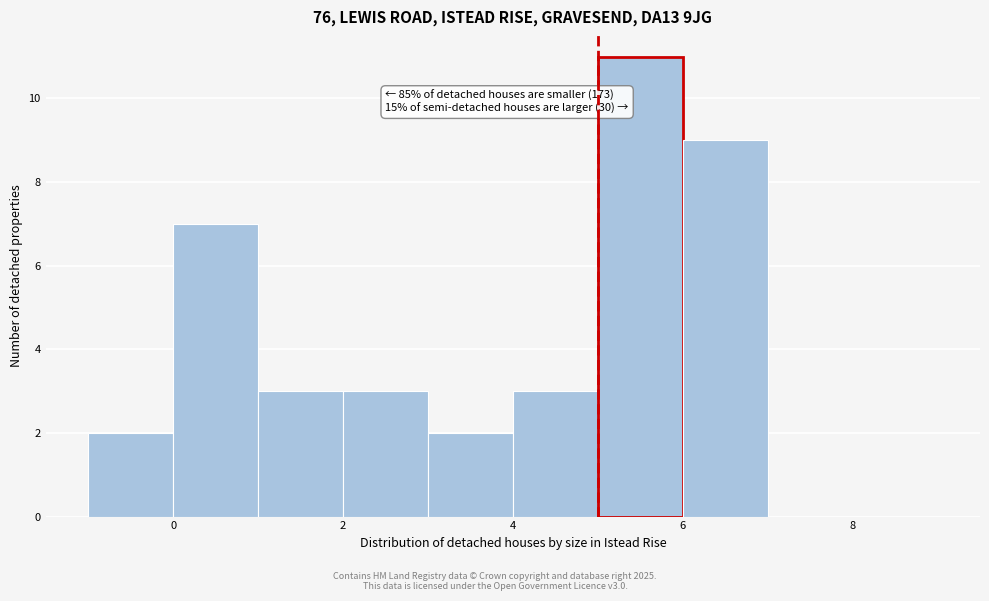

Which range on the x-axis has the tallest bar?

5 to 6